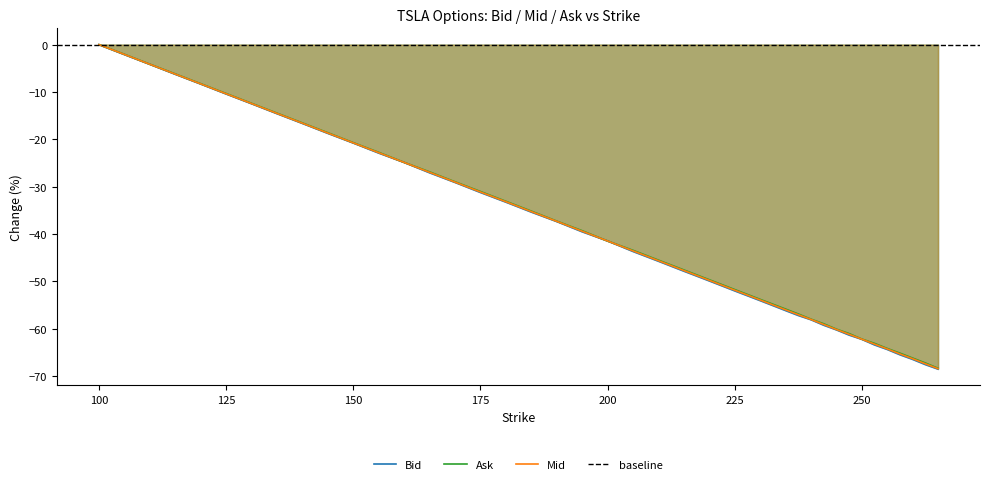

Reading left to right, what are all the values shown in this chart?

Bid: 0.0	-2.1	-4.2	-6.3	-8.3	-10.4	-12.5	-14.6	-16.6	-18.7	-20.8	-22.9	-24.9	-27.1	-29.1	-31.2	-33.3	-35.4	-37.4	-39.5	-41.5	-43.7	-45.8	-47.9	-49.9	-52.0	-54.1	-56.2	-57.2	-58.1	-59.3	-60.3	-61.4	-62.3	-63.4	-64.4	-65.5	-66.5	-67.6	-68.6
Ask: 0.0	-2.1	-4.1	-6.2	-8.3	-10.3	-12.4	-14.5	-16.6	-18.6	-20.7	-22.8	-24.9	-26.9	-29.0	-31.0	-33.1	-35.2	-37.3	-39.3	-41.5	-43.5	-45.5	-47.6	-49.7	-51.8	-53.8	-55.9	-56.9	-58.0	-59.0	-60.1	-61.1	-62.2	-63.1	-64.2	-65.2	-66.2	-67.3	-68.4
Mid: 0.0	-2.1	-4.2	-6.2	-8.3	-10.4	-12.4	-14.5	-16.6	-18.7	-20.8	-22.8	-24.9	-27.0	-29.0	-31.1	-33.2	-35.3	-37.3	-39.4	-41.5	-43.6	-45.6	-47.7	-49.8	-51.9	-54.0	-56.0	-57.1	-58.1	-59.1	-60.2	-61.2	-62.2	-63.3	-64.3	-65.4	-66.4	-67.4	-68.5